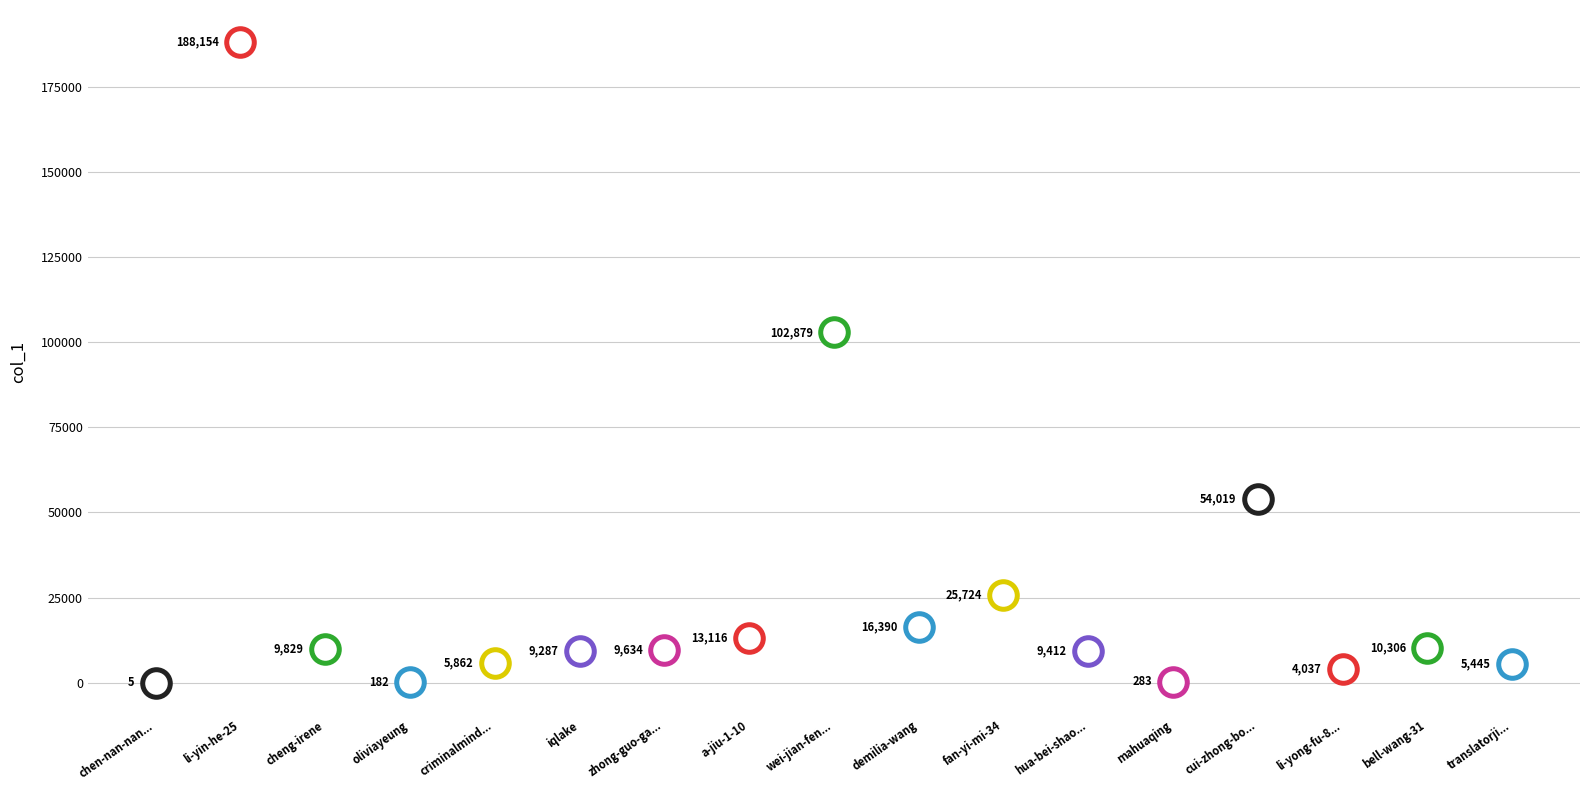

Approximately how many times larger is the value at translatorjingma compared to fan-yi-mi-34?

0.2